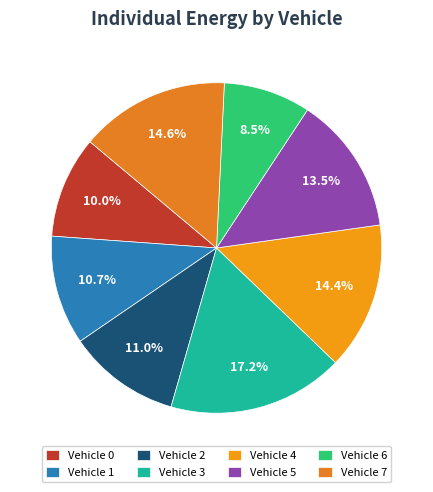

Count the number of slices in the pie.

8